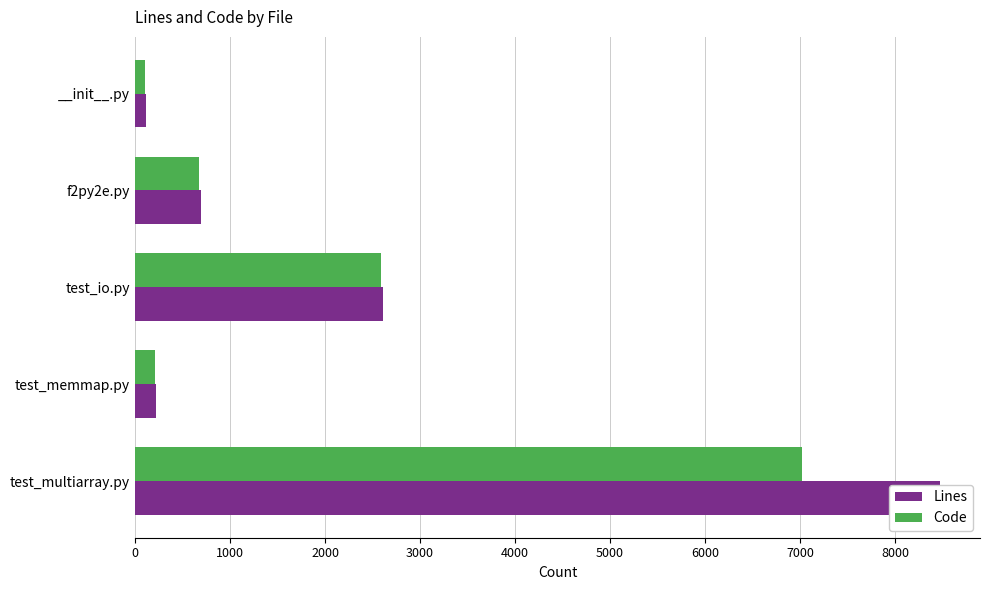

What is the value of the Lines bar at the 3rd from the left?

2612